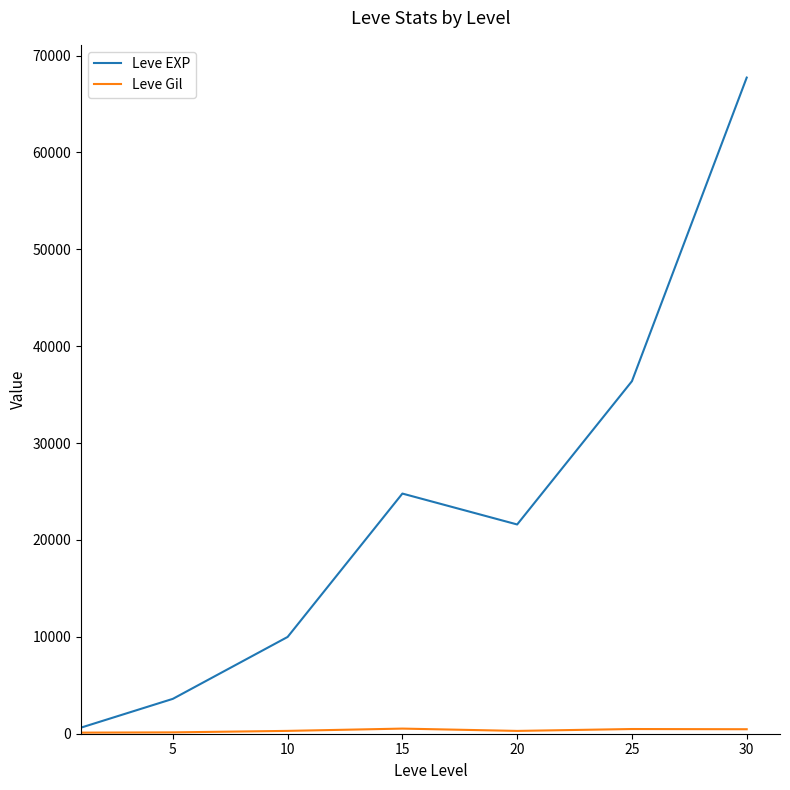

What is the difference between the maximum and second lowest values in the Leve EXP series?

64130